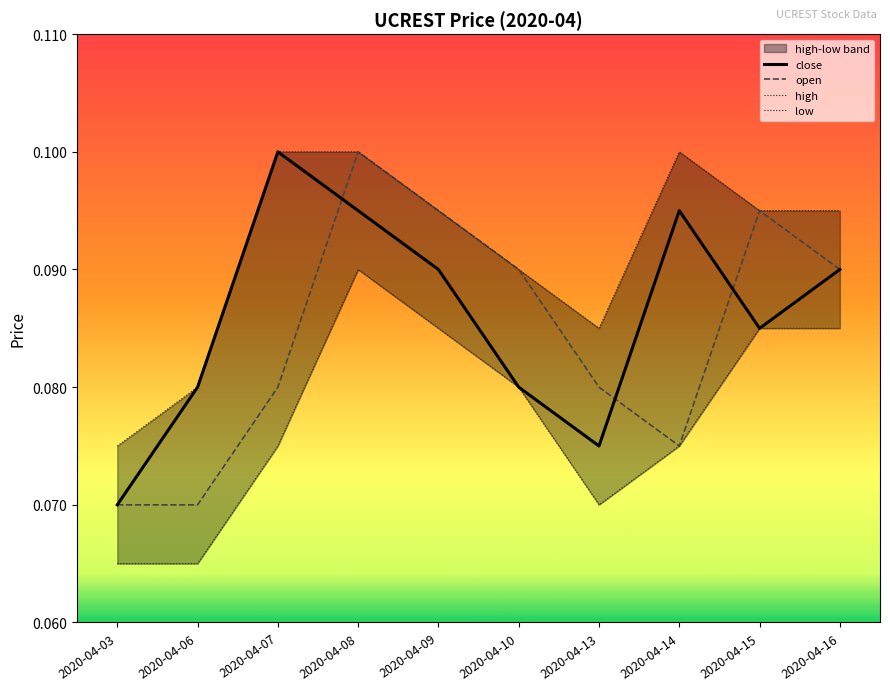

What is the sum of all high values?

0.9